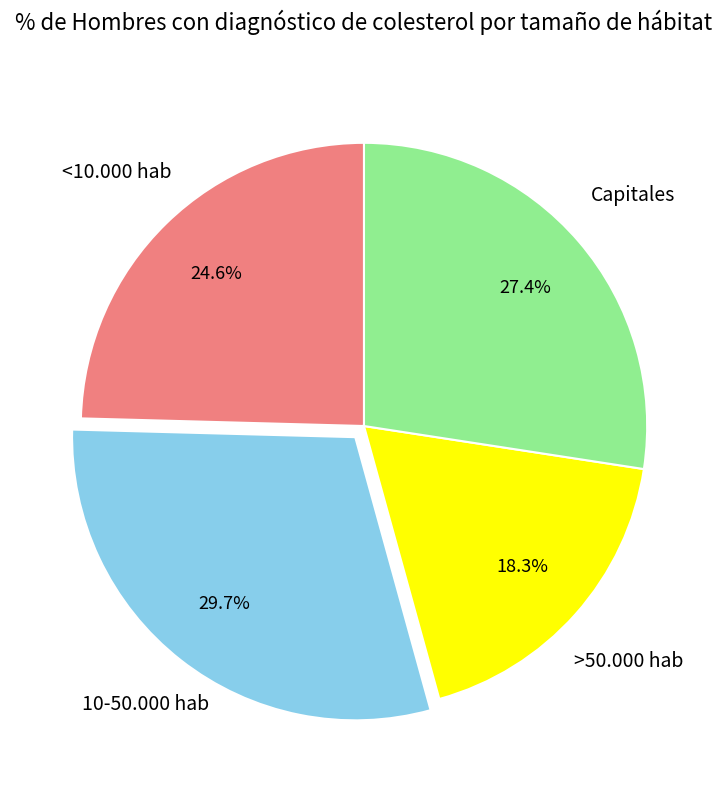

How many slices are in this pie chart?

4